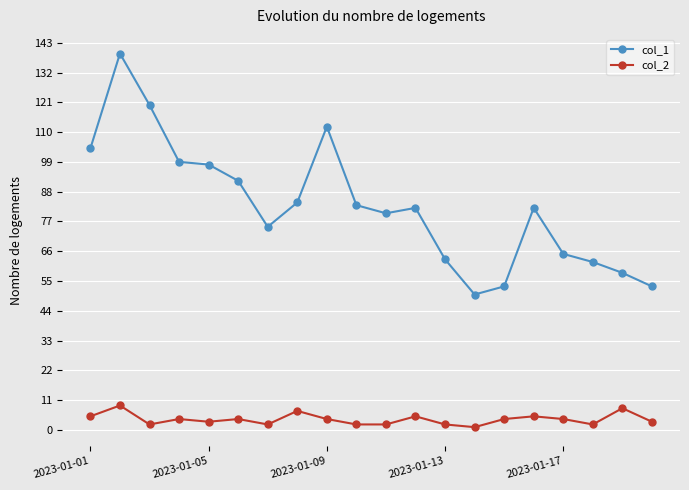

List the series in order of their overall mean, lowest first.

col_2, col_1